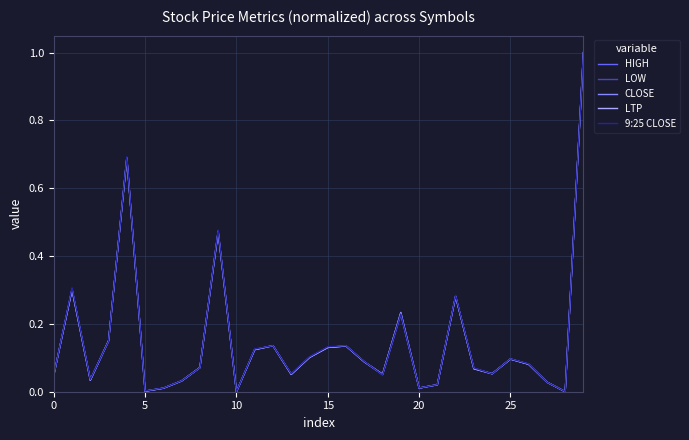

What is the maximum value for CLOSE?

1.0